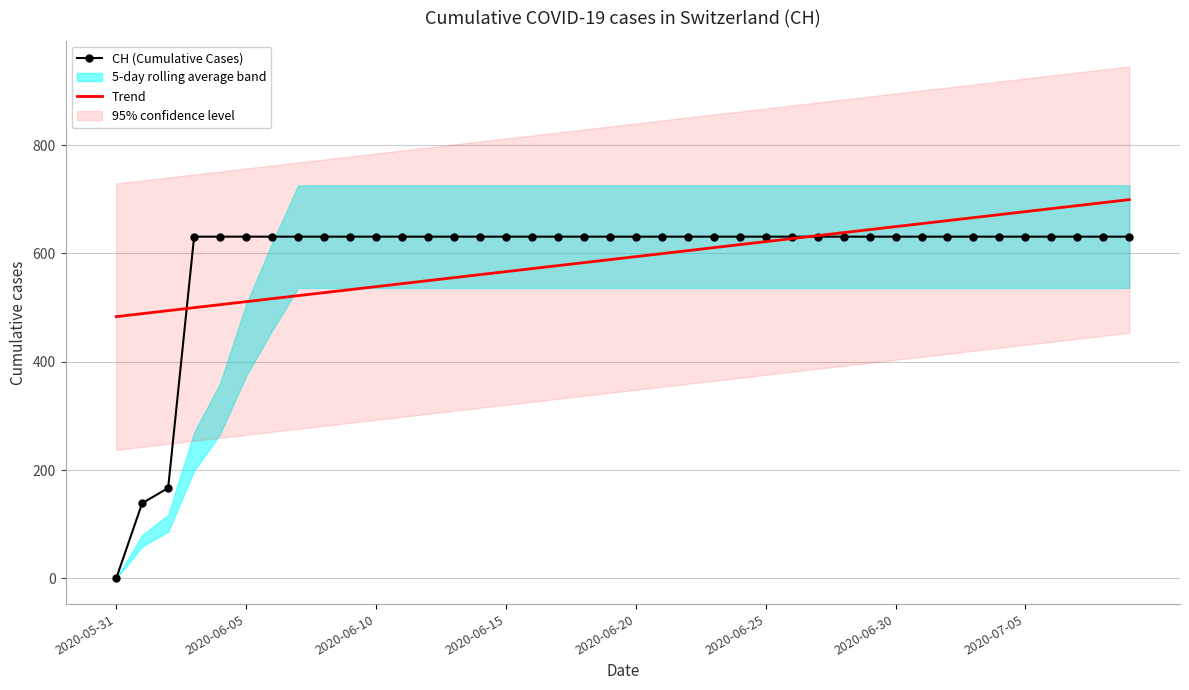

What is the maximum value for CH (Cumulative Cases)?

631.0